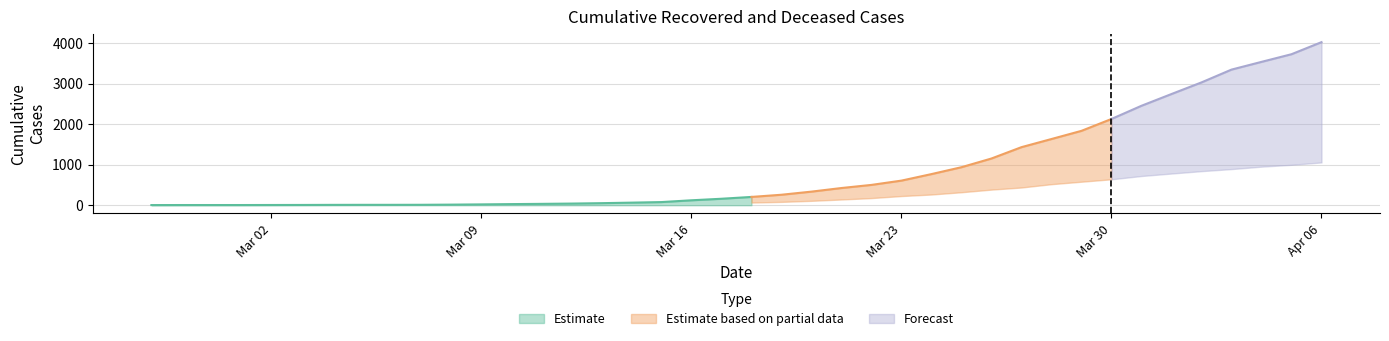

Is the value of cumulative_deceased at 2020-02-27 greater than the value of cumulative_recovered at 2020-03-26?

No